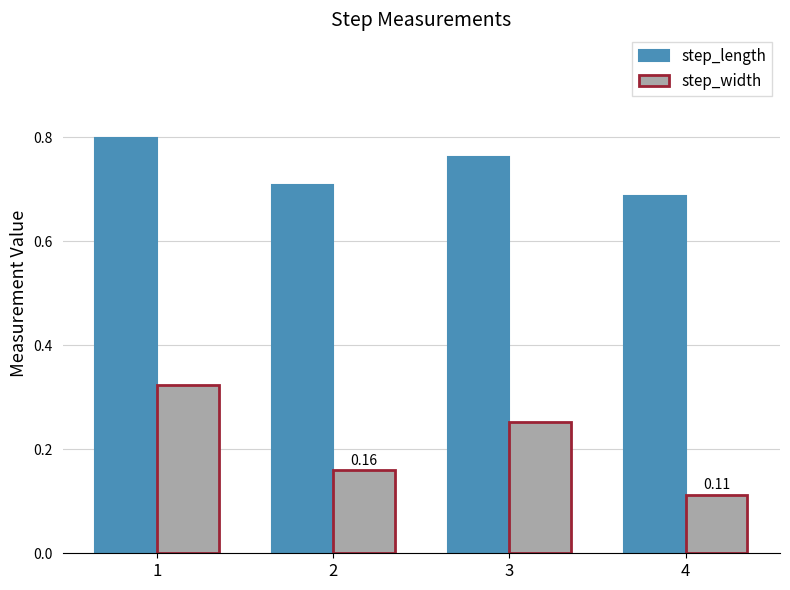

Rank the series at 3 from lowest to highest value.

step_width, step_length